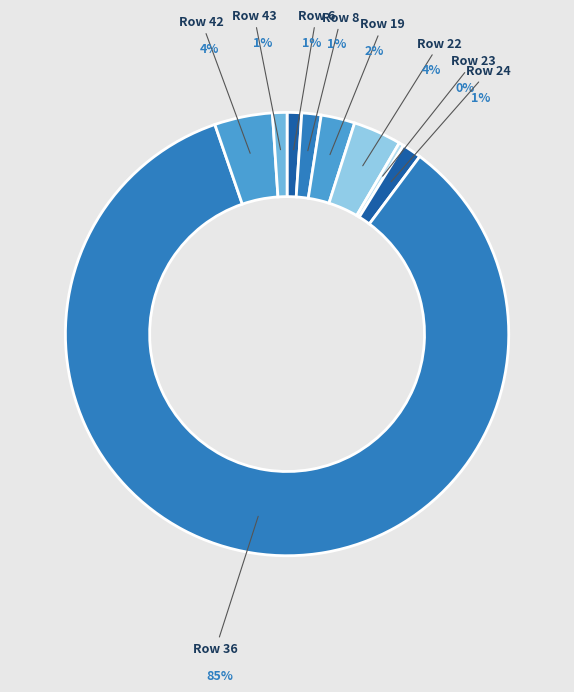

Is the sum of 22 and 24 greater than half?

No